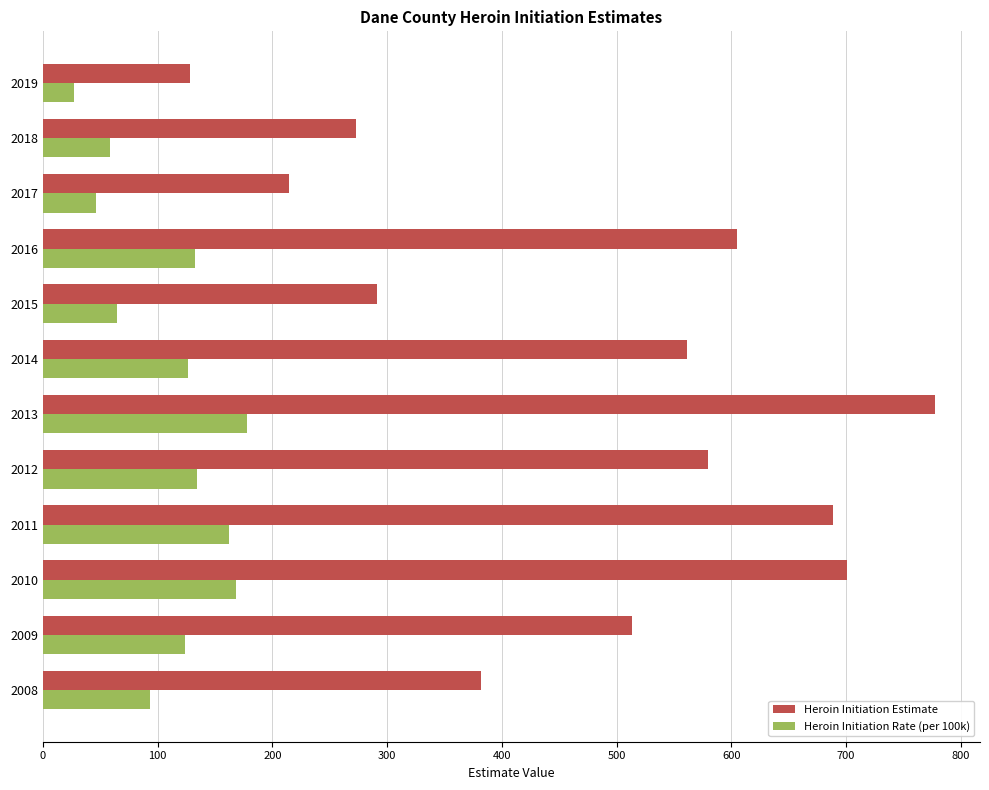

What is the spread (max minus min) of values at 2014?

434.6